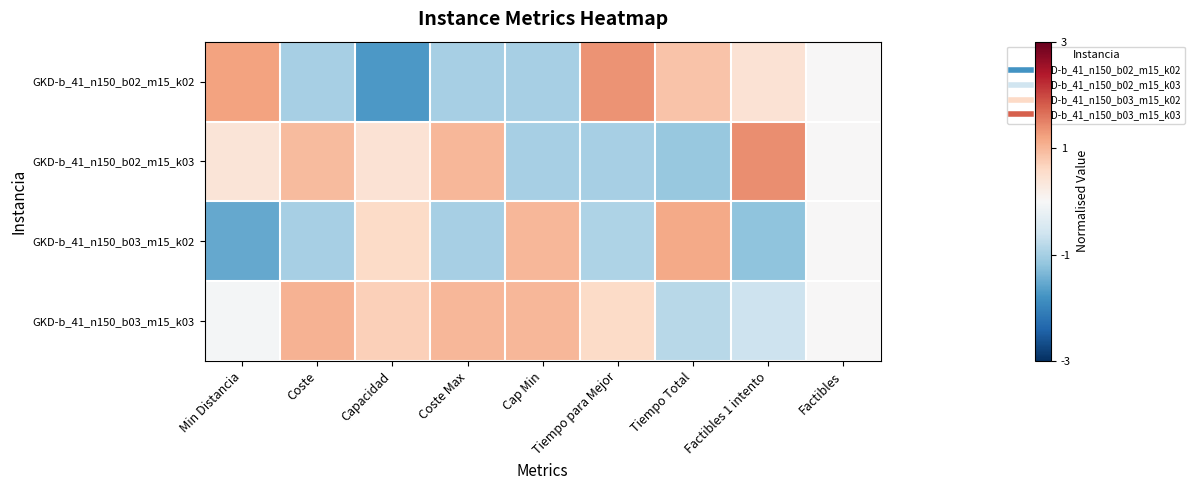

Reading left to right, extract all data points from this chart.

GKD-b_41_n150_b02_m15_k02: Min Distancia=1.2	Coste=-1.0	Capacidad=-1.7	Coste Max=-1.0	Cap Min=-1.0	Tiempo para Mejor=1.3	Tiempo Total=0.8	Factibles 1 intento=0.4	Factibles=0.0
GKD-b_41_n150_b02_m15_k03: Min Distancia=0.4	Coste=1.0	Capacidad=0.4	Coste Max=1.0	Cap Min=-1.0	Tiempo para Mejor=-1.0	Tiempo Total=-1.1	Factibles 1 intento=1.4	Factibles=0.0
GKD-b_41_n150_b03_m15_k02: Min Distancia=-1.5	Coste=-1.0	Capacidad=0.6	Coste Max=-1.0	Cap Min=1.0	Tiempo para Mejor=-0.9	Tiempo Total=1.1	Factibles 1 intento=-1.2	Factibles=0.0
GKD-b_41_n150_b03_m15_k03: Min Distancia=-0.1	Coste=1.0	Capacidad=0.7	Coste Max=1.0	Cap Min=1.0	Tiempo para Mejor=0.6	Tiempo Total=-0.8	Factibles 1 intento=-0.6	Factibles=0.0